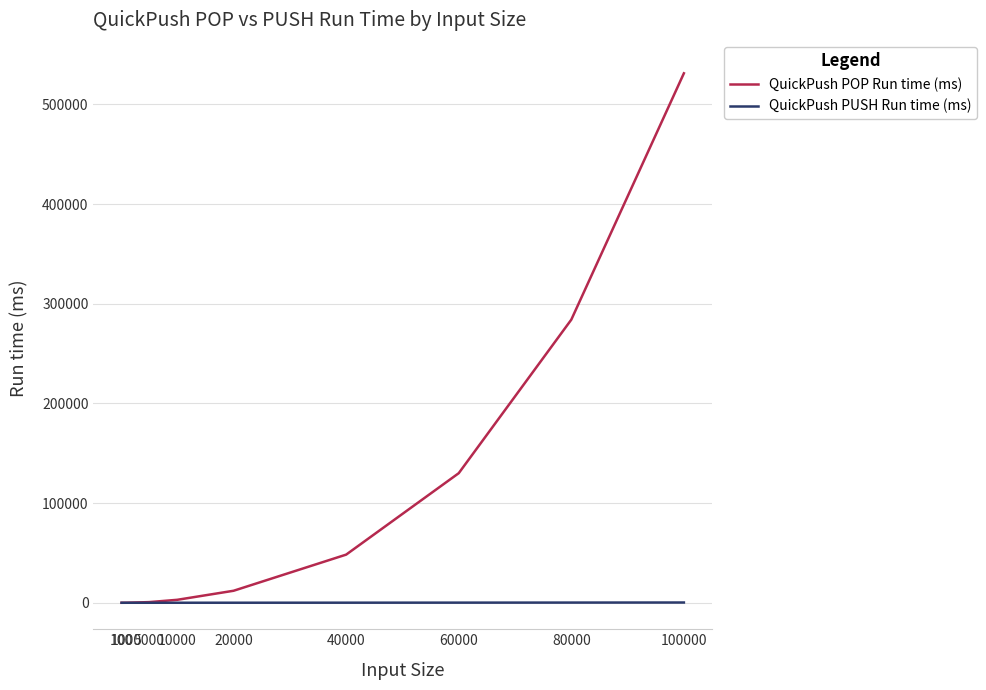

What is the difference between the QuickPush POP Run time (ms) values at 100 and 80000?

284007